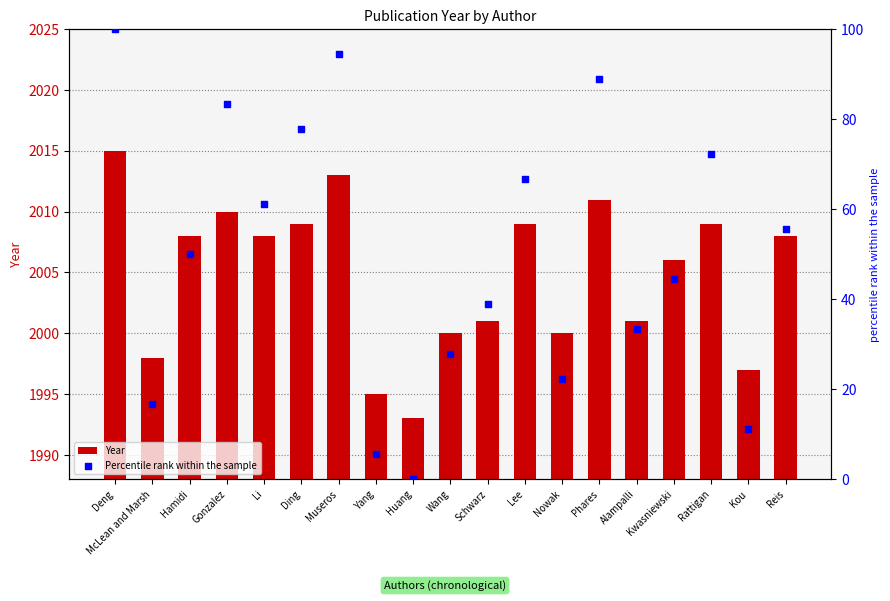

At how many categories does at least one series exceed 6?

18